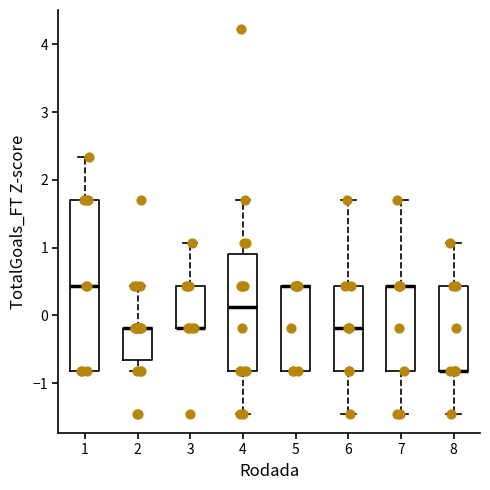

Reading left to right, read every box against the y-axis: the position of its median line, the range the box covers, and the ends of its whiskers. The values are not printed on the chart, so give them approximately, as read against the axis.

1: median 0.4, box -0.8 to 1.7, whiskers -0.8 to 2.3
2: median -0.2 (drawn on the box's upper edge), box -0.7 to -0.2, whiskers -0.8 to 0.4
3: median -0.2 (drawn on the box's lower edge), box -0.2 to 0.4, whiskers -0.2 to 1.1
4: median 0.1, box -0.8 to 0.9, whiskers -1.5 to 1.7
5: median 0.4 (drawn on the box's upper edge), box -0.8 to 0.4, whiskers -0.8 to 0.4
6: median -0.2, box -0.8 to 0.4, whiskers -1.5 to 1.7
7: median 0.4 (drawn on the box's upper edge), box -0.8 to 0.4, whiskers -1.5 to 1.7
8: median -0.8 (drawn on the box's lower edge), box -0.8 to 0.4, whiskers -1.5 to 1.1